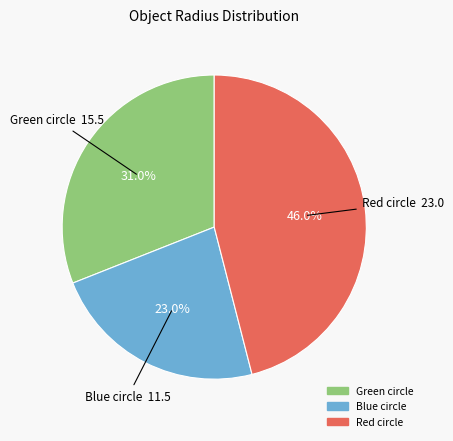

Does Green circle represent more than half of the total?

No